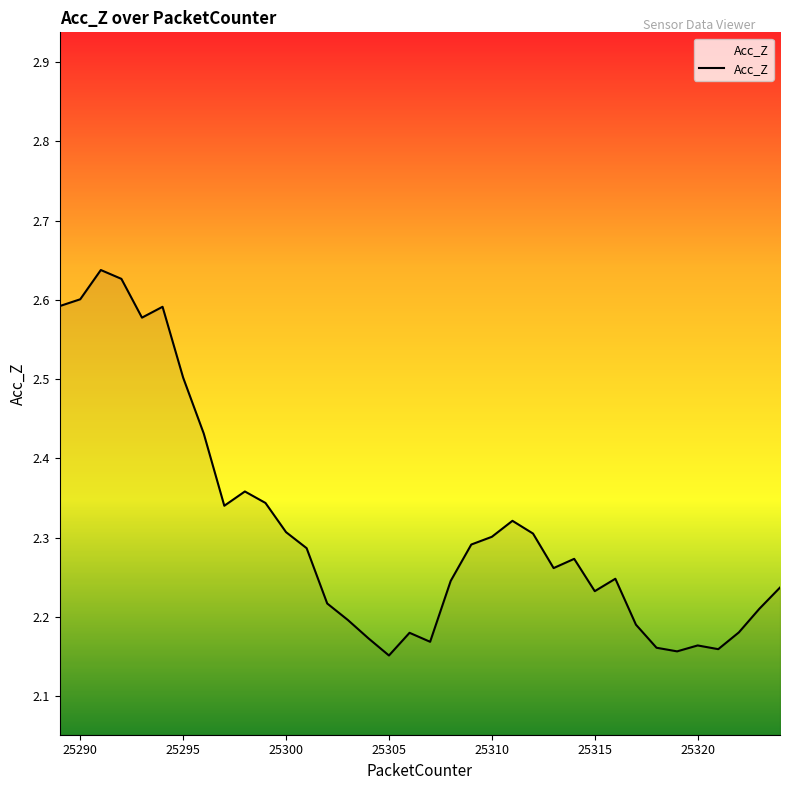

What is the ratio of the value at 25310 to the value at 25320?

1.1